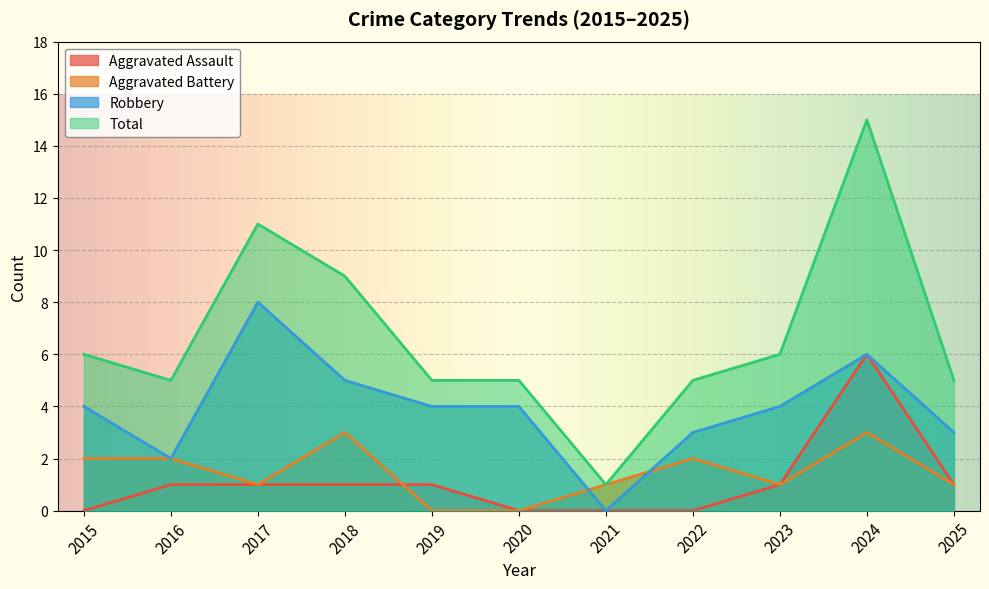

How many values in the Total series exceed 5?

5